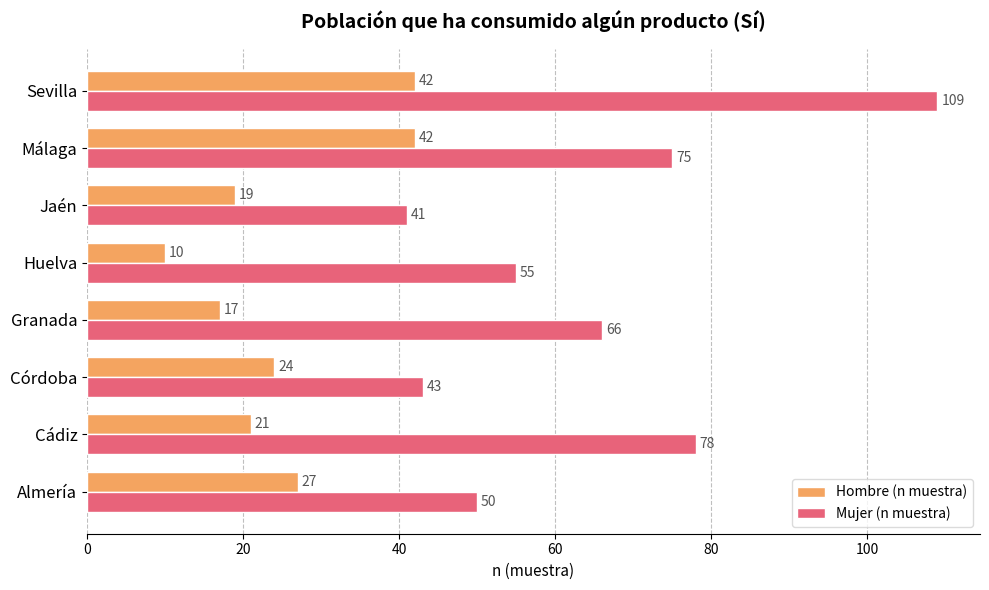

Which label corresponds to the smallest value in the chart?

Huelva